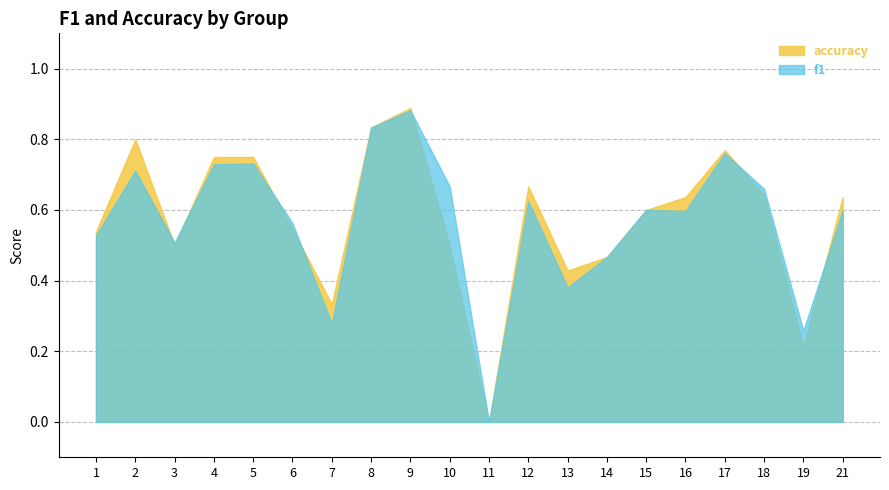

Rank the series by their average value, from highest to lowest.

accuracy, f1